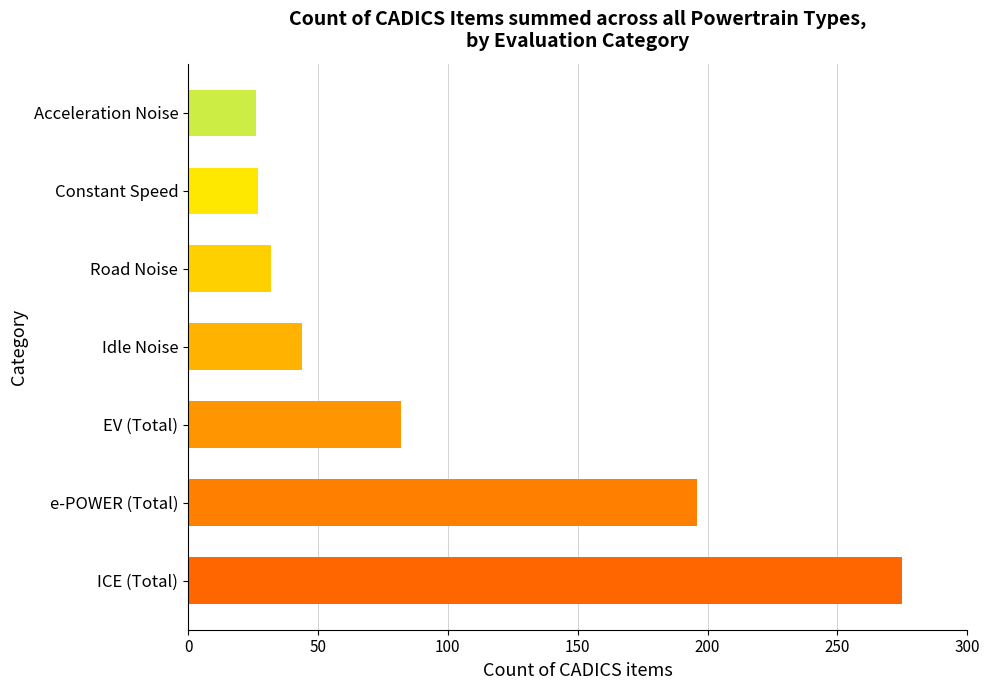

At which label is the value closest to 150?

e-POWER (Total)